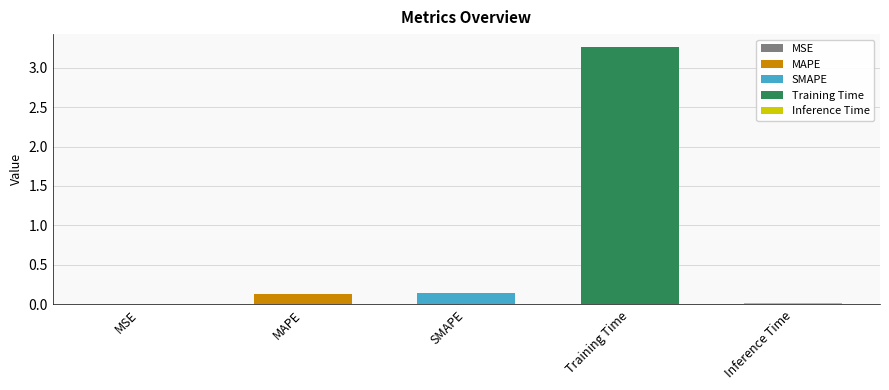

Reading left to right, what are all the values shown in this chart?

0.0	0.1	0.1	3.3	0.0